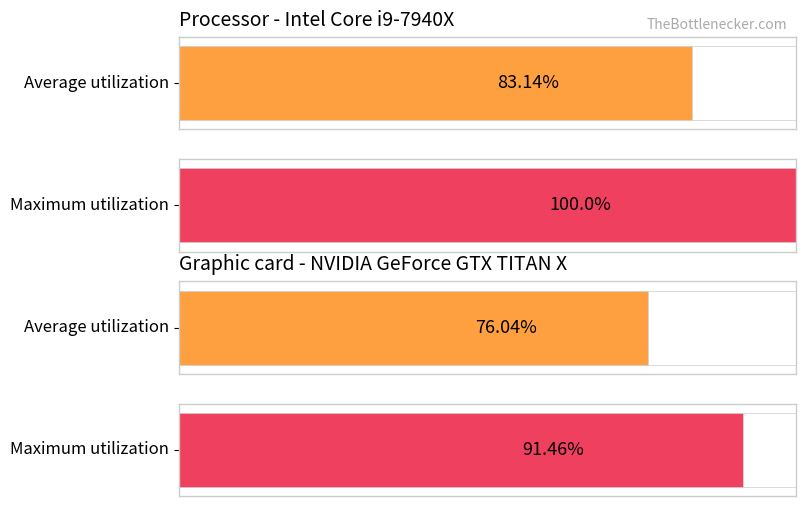

Count the number of data series in this chart.

2